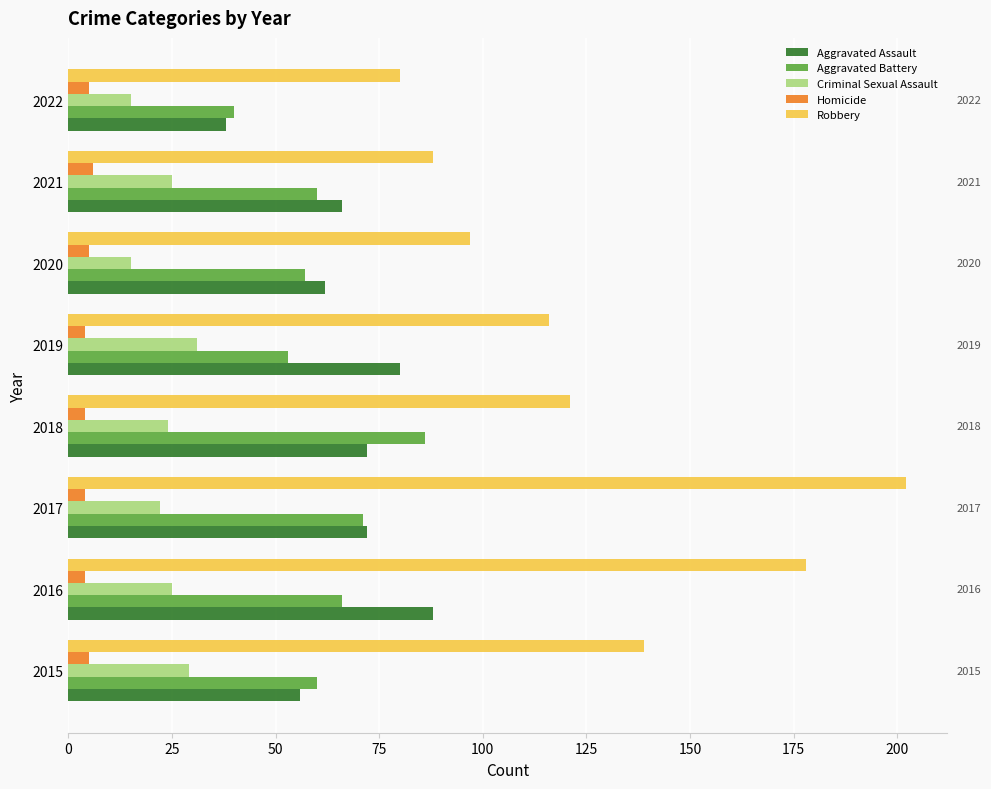

What is the maximum value shown in the chart?

202